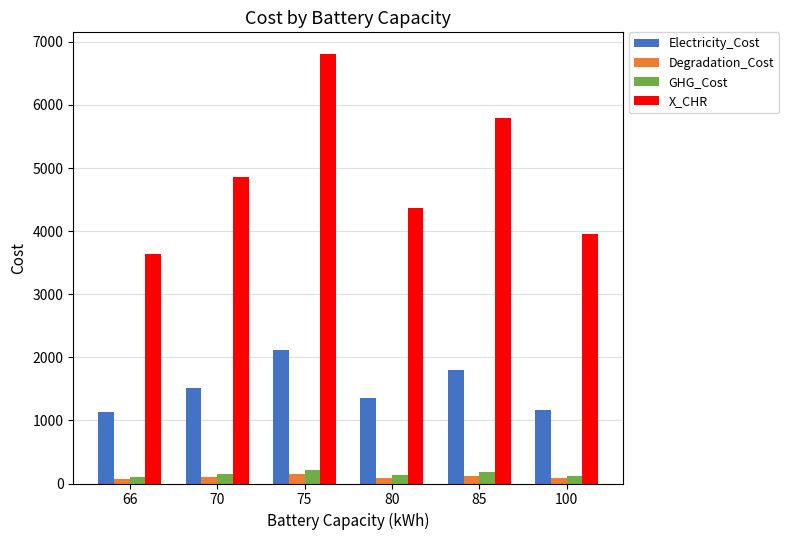

How many data points does each series have?

6